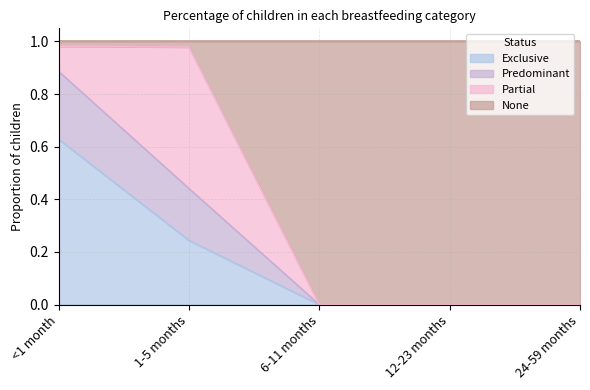

At which label does Exclusive reach its peak?

<1 month